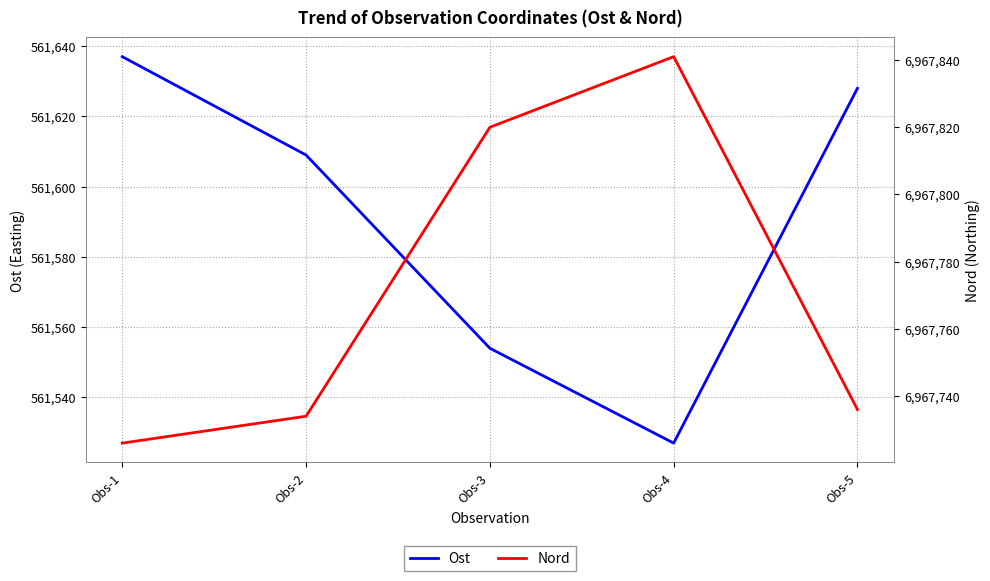

The value of Ost at Obs-4 is 906795. True or false?

False